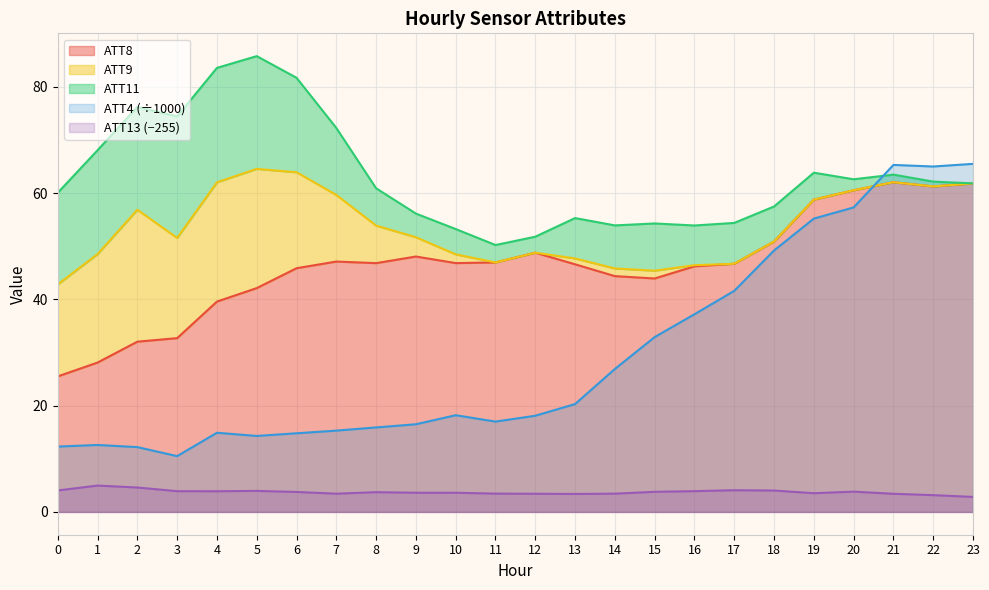

What is the lowest value of the ATT13 series?

2.8